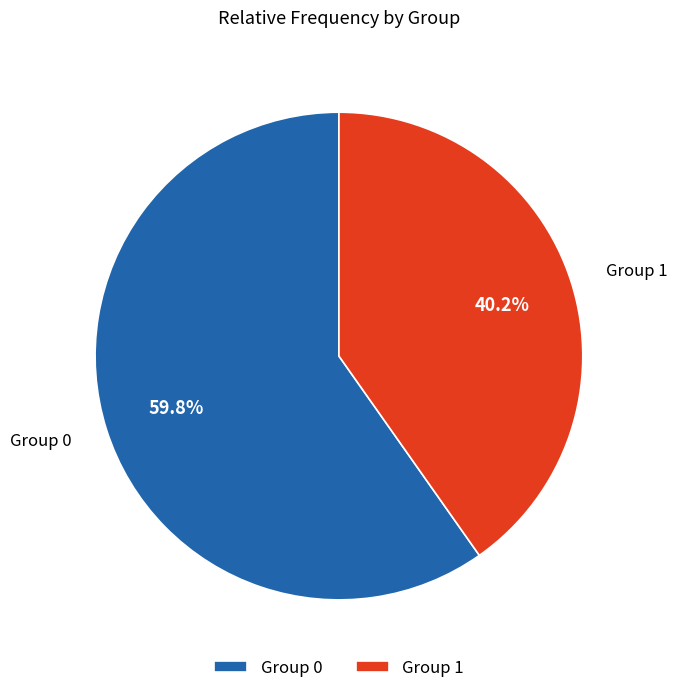

How many segments does this pie chart have?

2